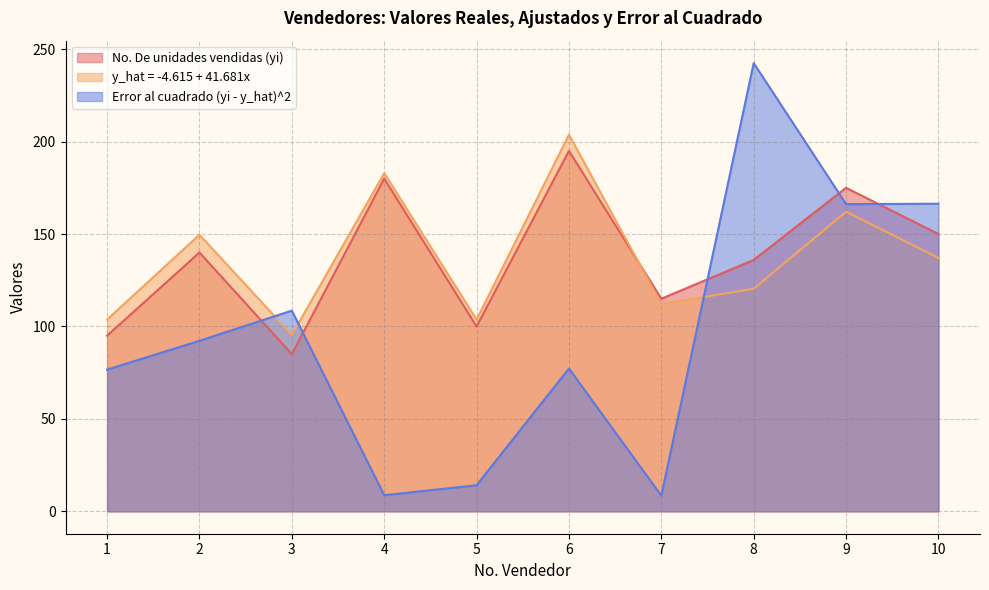

What is the greatest value displayed?

242.5